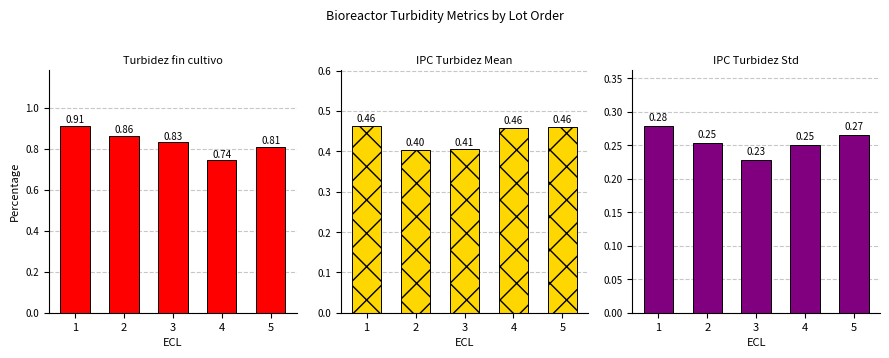

At which category does the chart reach its minimum across all series?

3